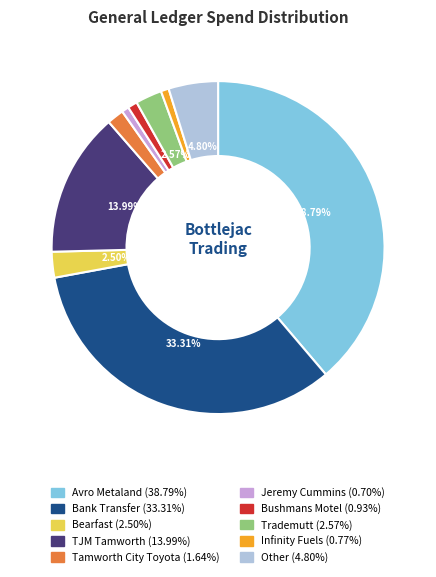

To the nearest percent, what is the combined percentage of Infinity Fuels and Bank Transfer?

34%